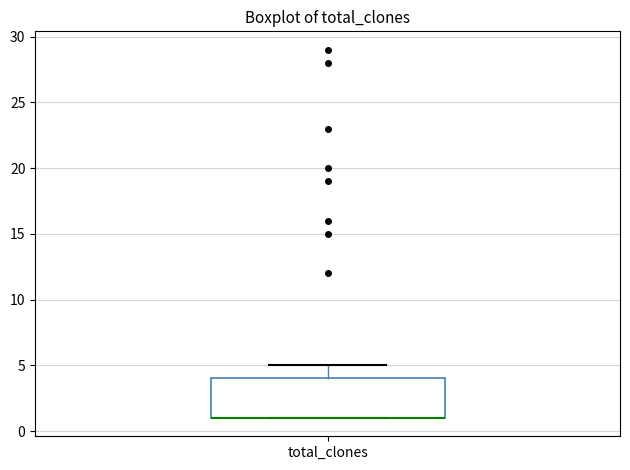

Transcribe this box plot: give where the median line is, the range the box spans, and where the two whiskers end, as read against the y-axis. The values are not printed on the chart, so give them approximately, as read against the axis.

median 1 (drawn on the box's lower edge), box 1 to 4, whiskers 1 to 5